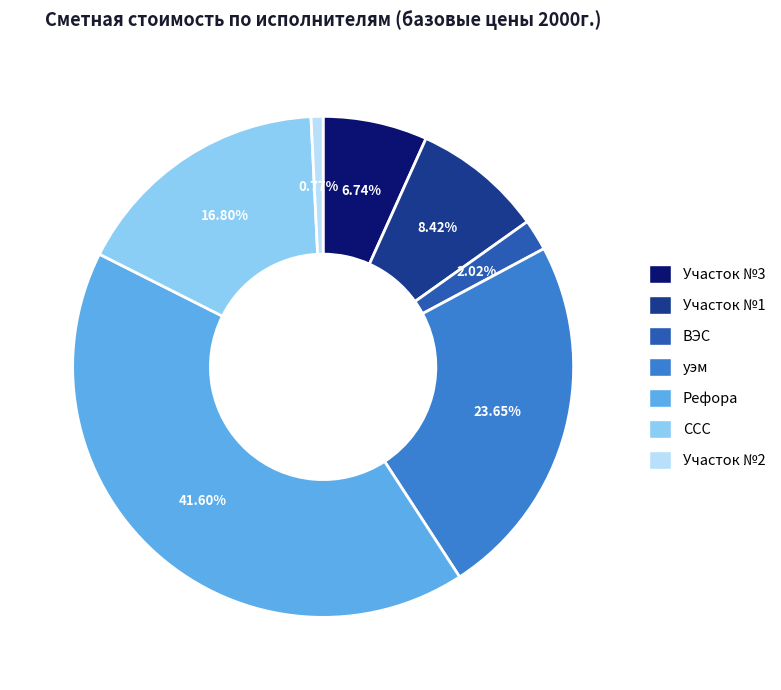

What is the largest slice in the pie chart?

Рефора